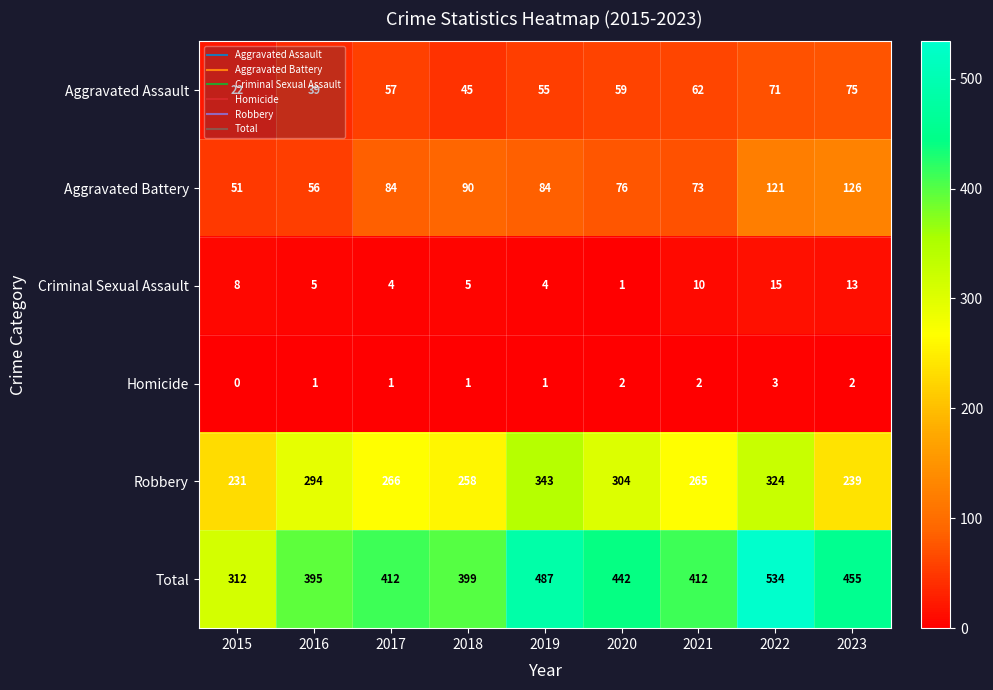

Where is Aggravated Assault nearest to the value 48?

2018